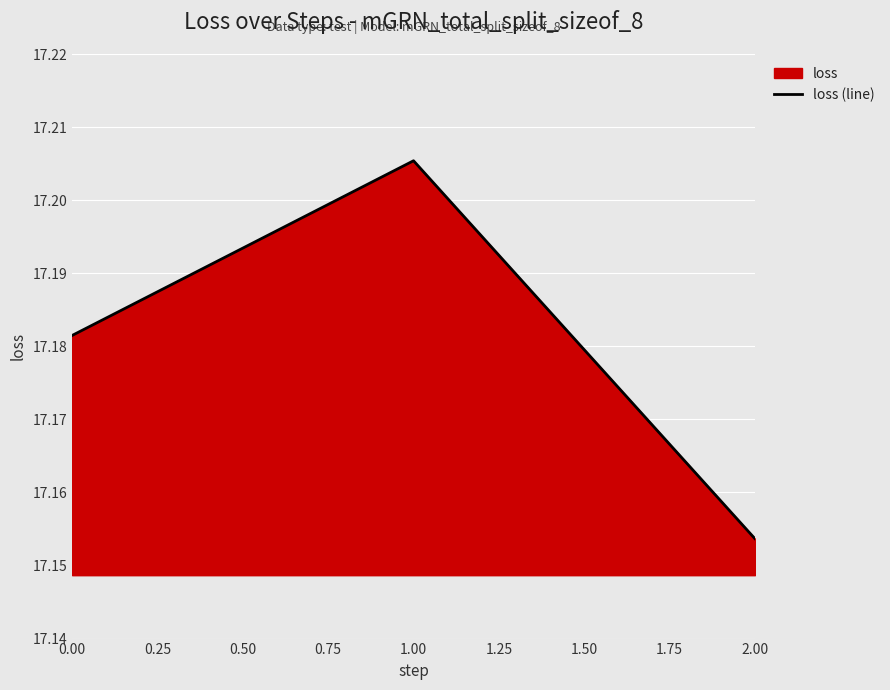

What is the maximum value shown in the chart?

17.2